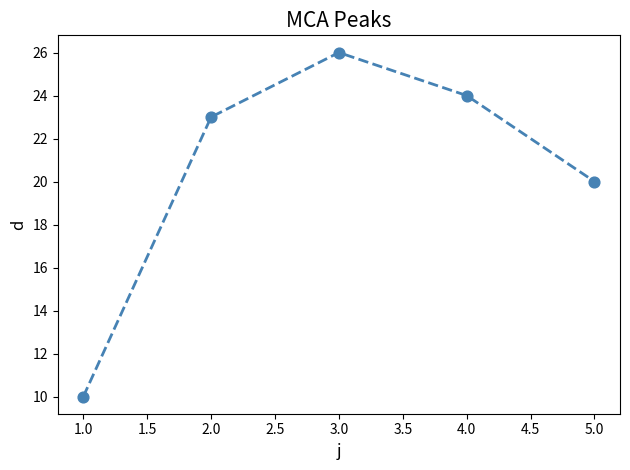

Which has a higher value, 3.0 or 1.0?

3.0